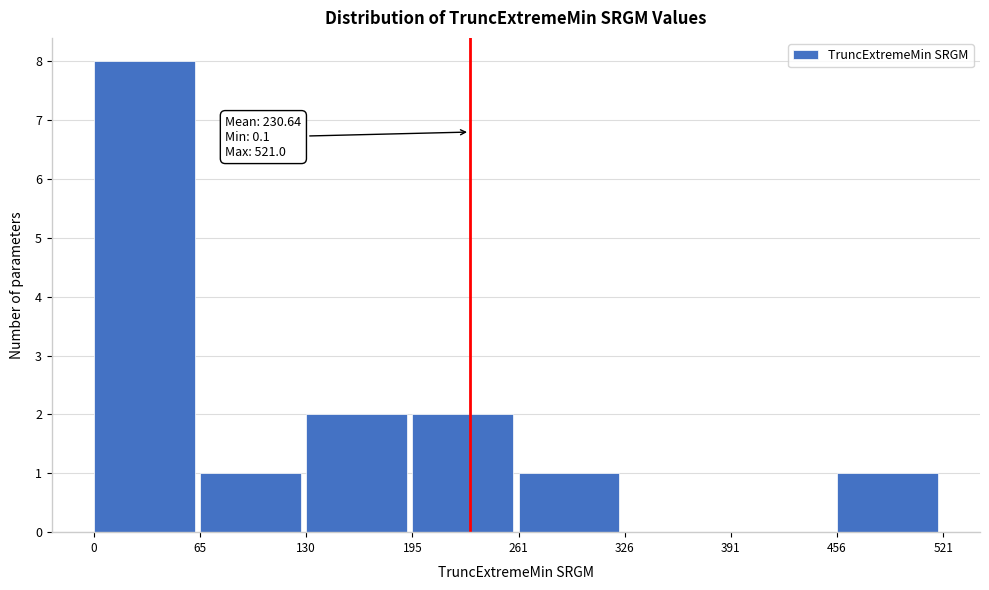

Over which range of the x-axis is the bar tallest?

0 to 65